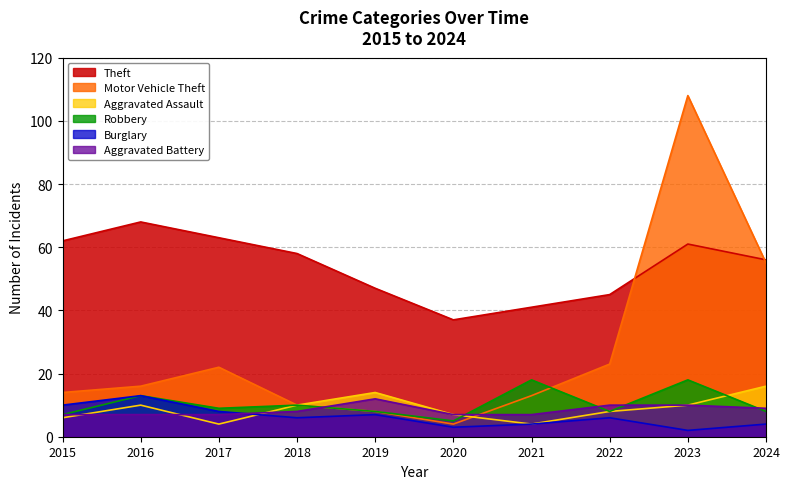

What value does the Burglary series have at 2024?

4